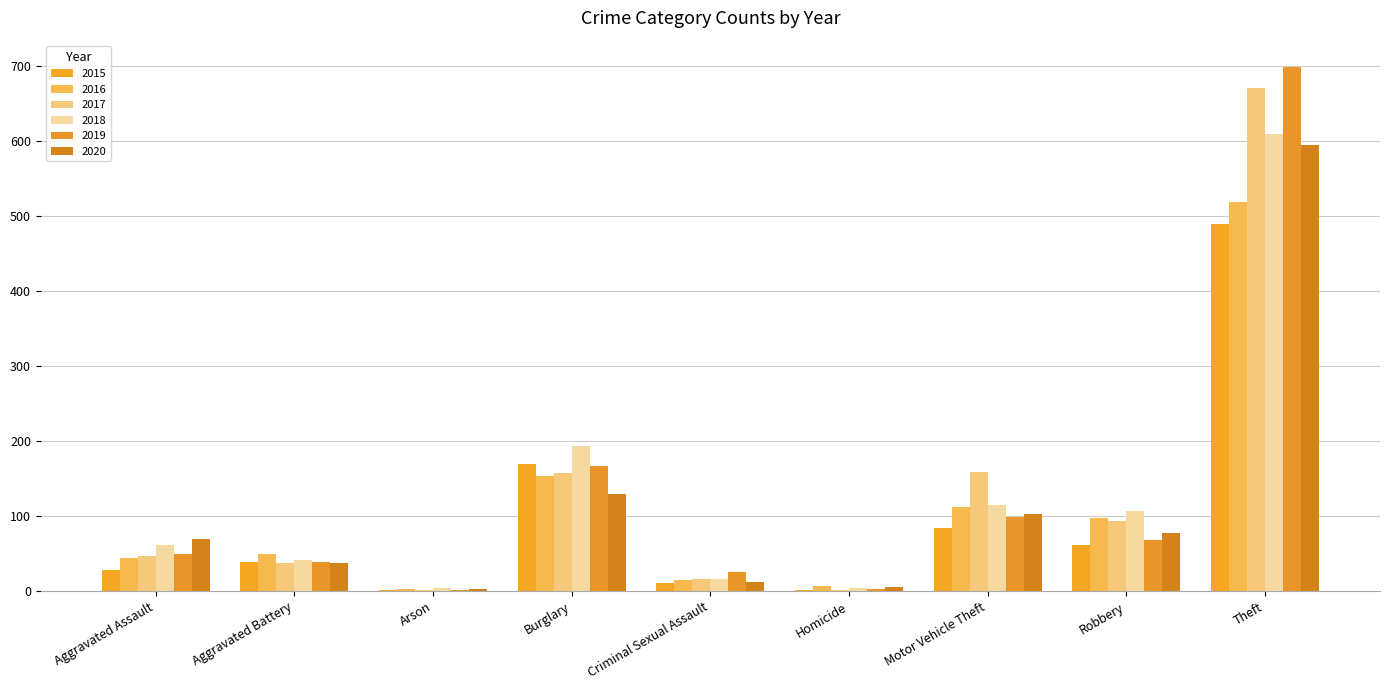

Which series has the largest range (max minus min)?

2019